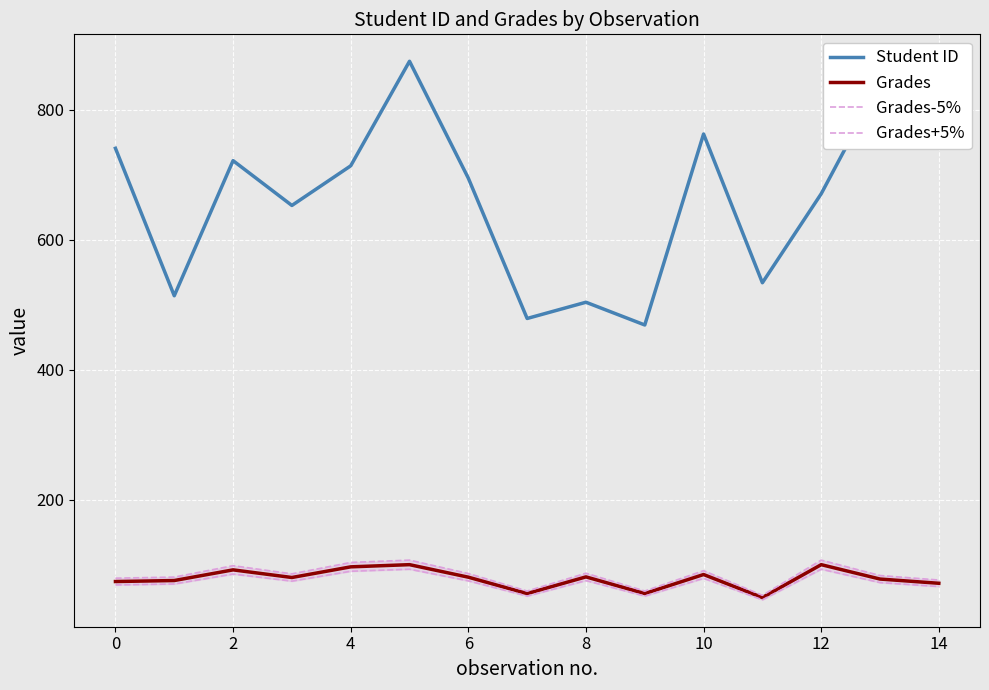

True or false: Grades+5% and Grades-5% cross at least once.

False